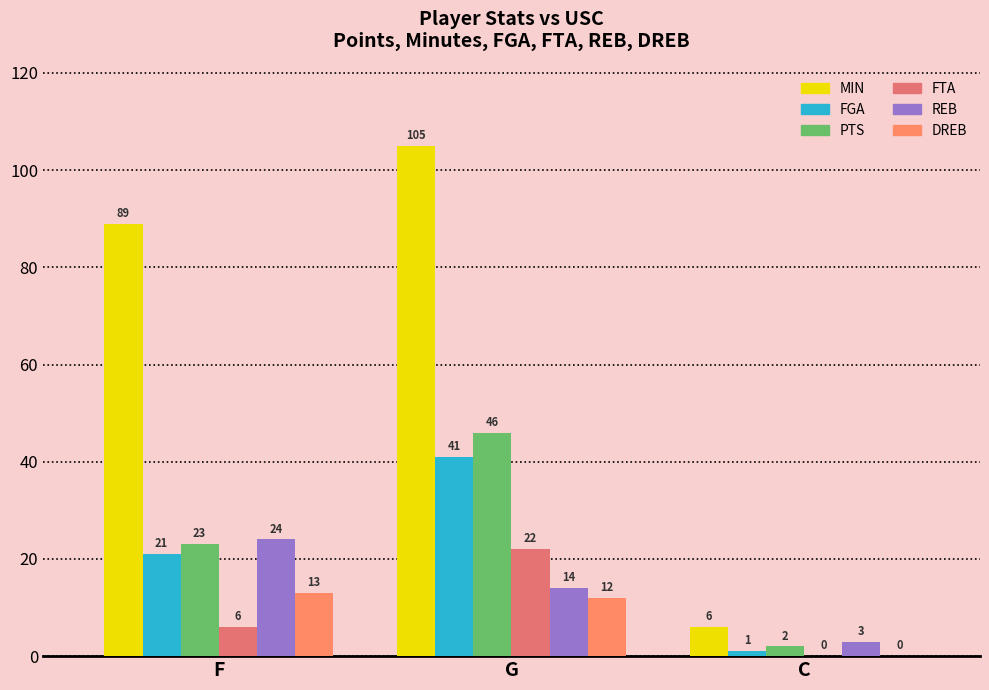

What is the sum of all REB values?

41